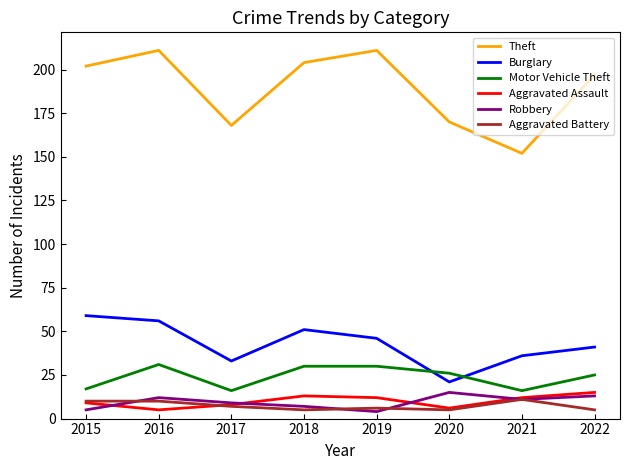

Between 2017 and 2019, which series saw the biggest shift?

Theft